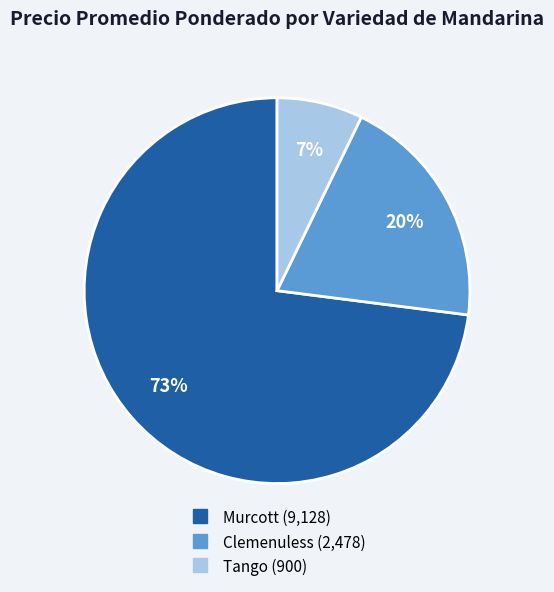

Is there any slice that represents more than half of the pie?

Yes